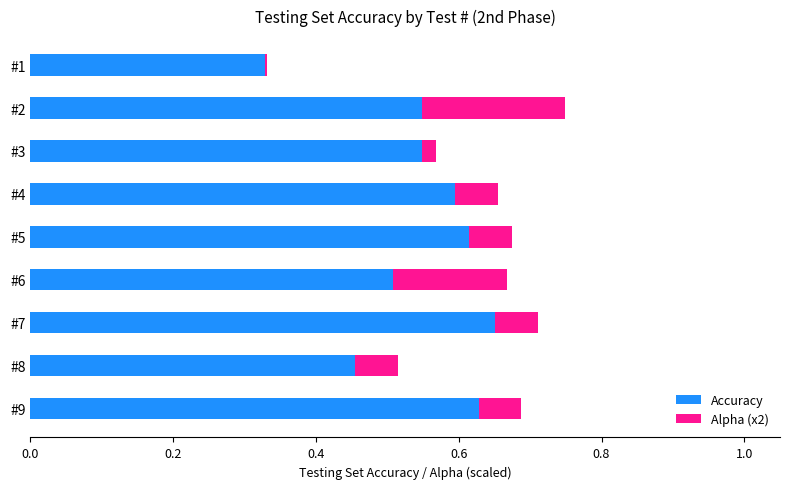

What is the sum of the Accuracy values at #5 and #7?

1.3